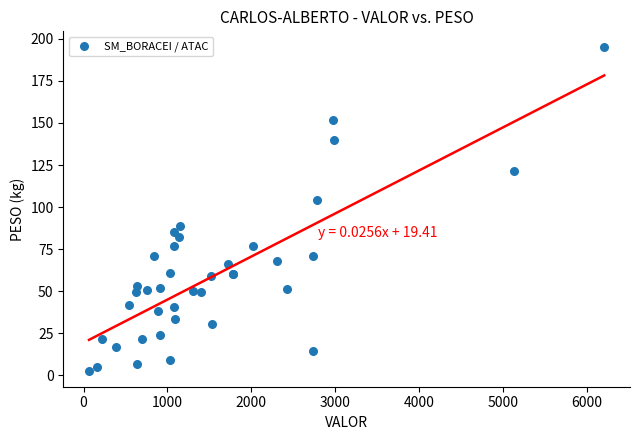

What Y value in the scatter plot is closest to 98?

104.3